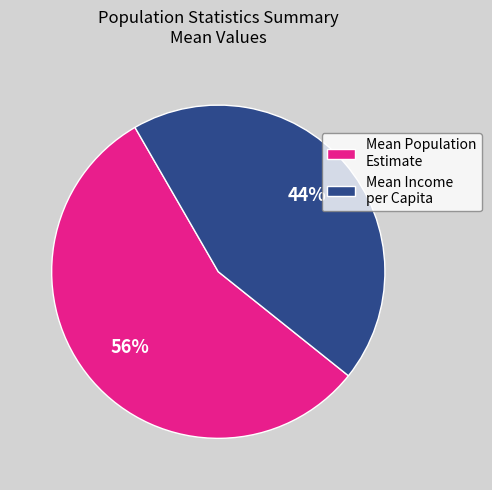

Approximately how many times larger is the value at Mean Income per Capita compared to Mean Population Estimate?

0.8